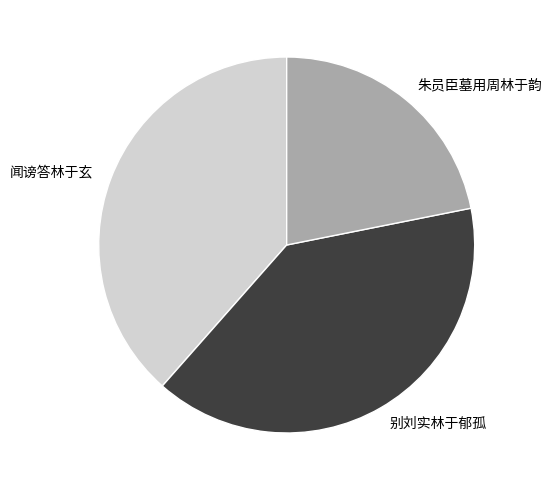

Is there a majority slice in this chart?

No